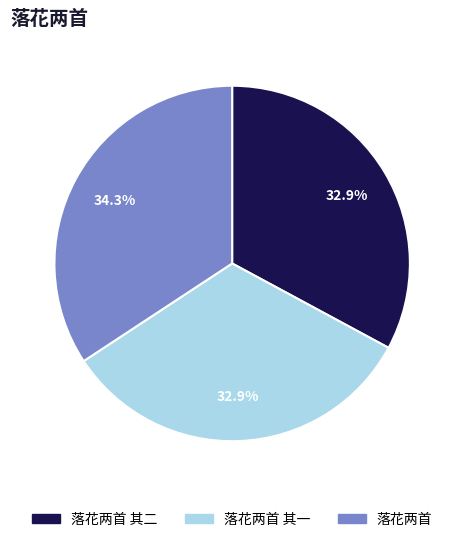

To the nearest percent, what is the difference between the largest and smallest slice percentages?

1%